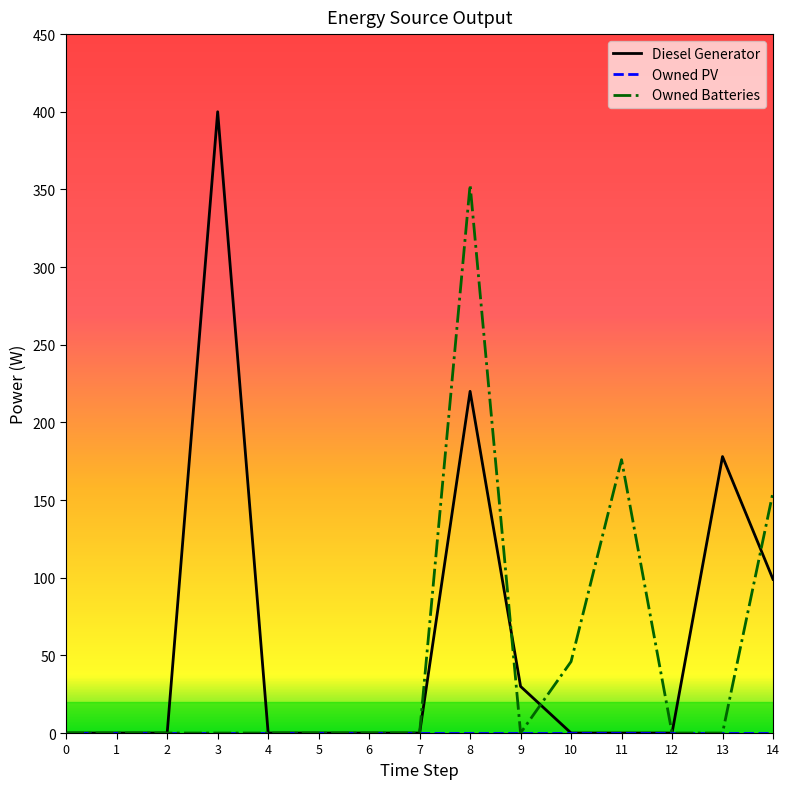

The Owned Batteries series shows 0 at 9. True or false?

True